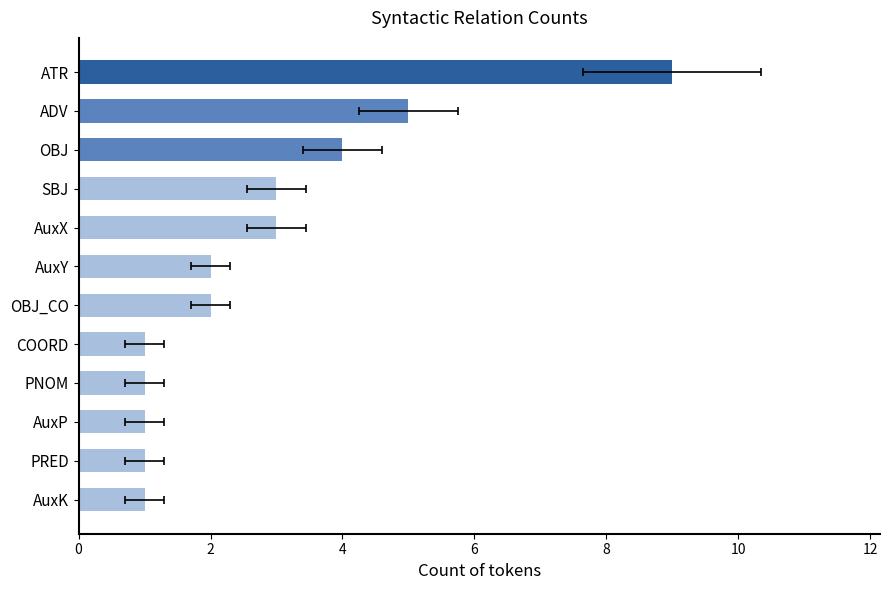

What is the minimum value shown in the chart?

1